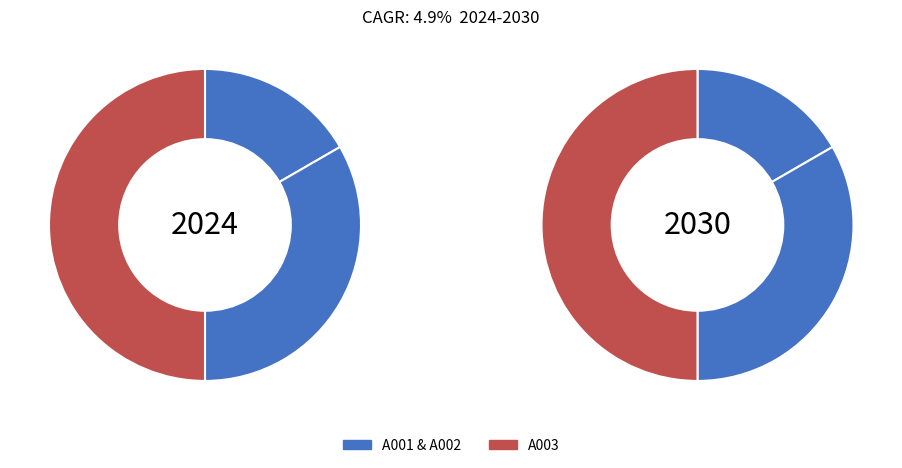

Is it true that A003 is 41% of the pie?

False